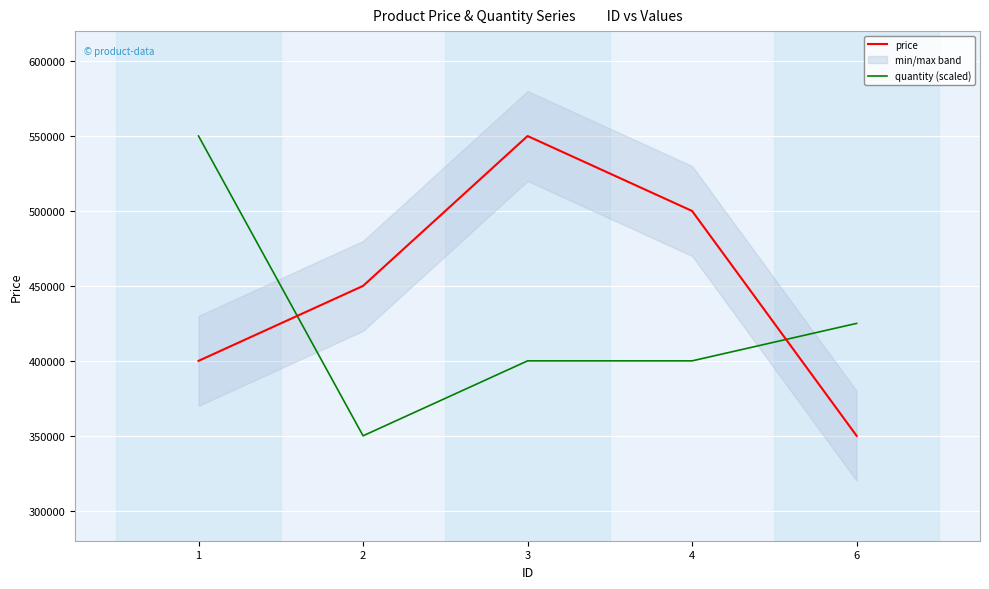

The price series shows 185601 at 6. True or false?

False